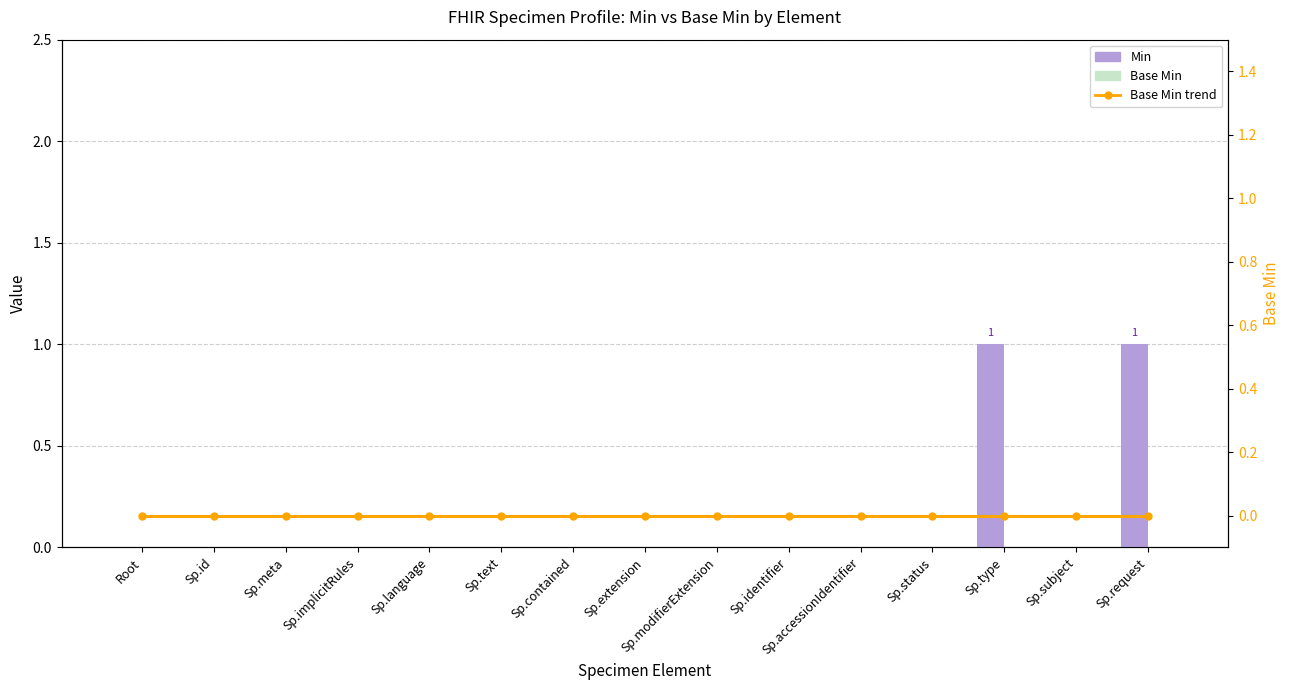

Which series changed the most between Sp.id and Sp.modifierExtension?

Min